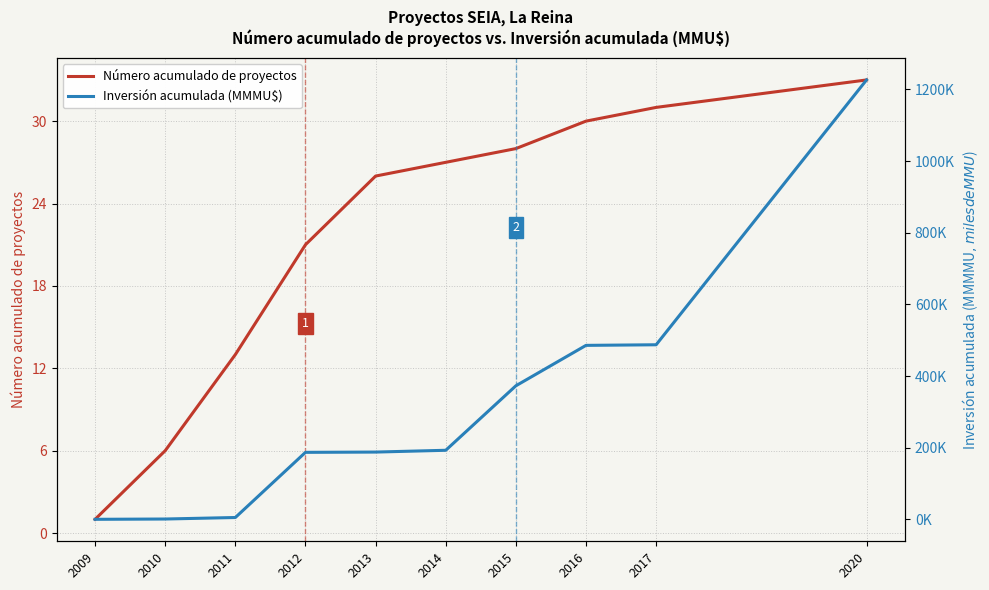

Does the chart display data point markers on the line(s)?

No